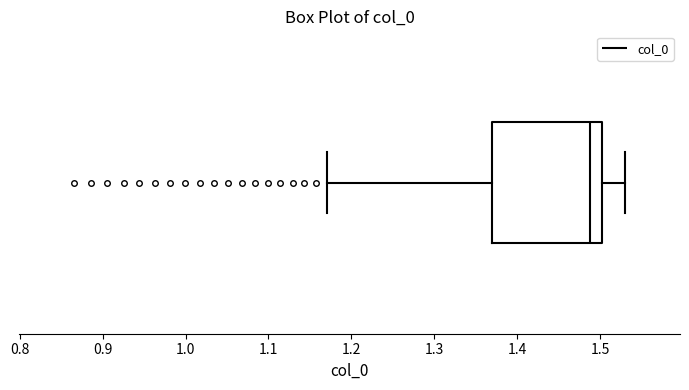

Read this box plot against the x-axis: the position of the median line, the range covered by the box, and the ends of both whiskers. The values are not printed on the chart, so give them approximately, as read against the axis.

median 1.49, box 1.37 to 1.50, whiskers 1.17 to 1.53